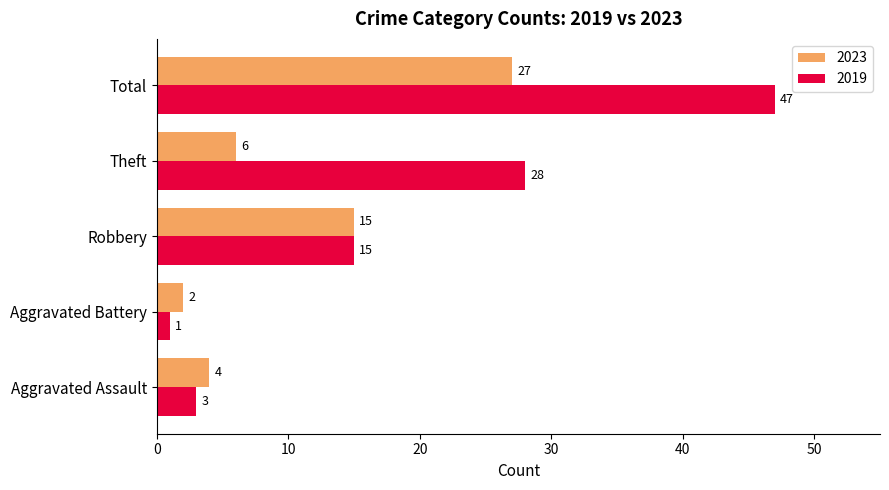

How many series are shown in this chart?

2